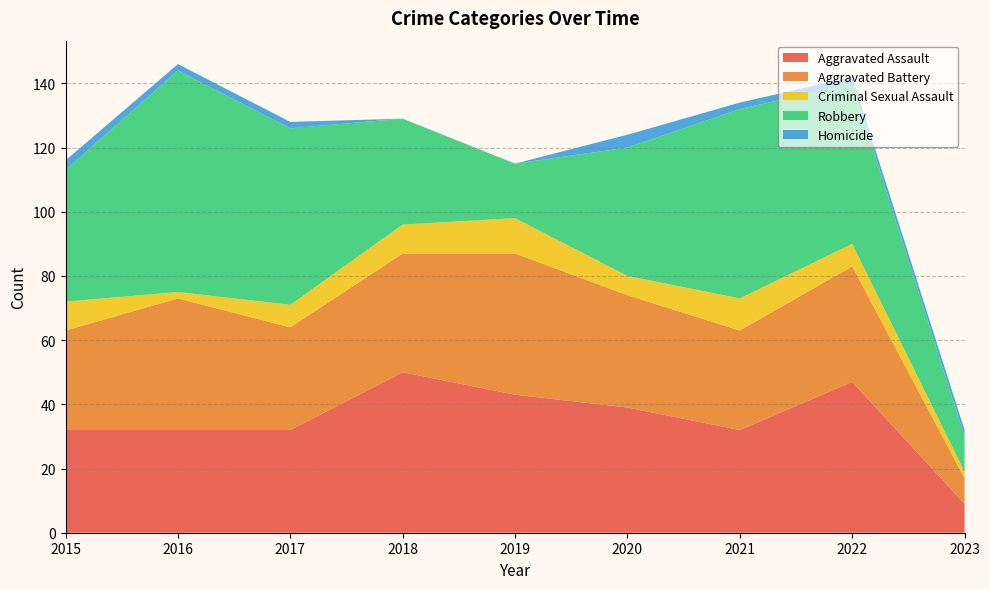

Reading right to left, list all the values displayed in this chart.

Aggravated Assault: 2023=9	2022=47	2021=32	2020=39	2019=43	2018=50	2017=32	2016=32	2015=32
Aggravated Battery: 2023=8	2022=36	2021=31	2020=35	2019=44	2018=37	2017=32	2016=41	2015=31
Criminal Sexual Assault: 2023=2	2022=7	2021=10	2020=6	2019=11	2018=9	2017=7	2016=2	2015=9
Robbery: 2023=11	2022=50	2021=59	2020=40	2019=17	2018=33	2017=55	2016=69	2015=41
Homicide: 2023=2	2022=2	2021=2	2020=4	2019=0	2018=0	2017=2	2016=2	2015=3